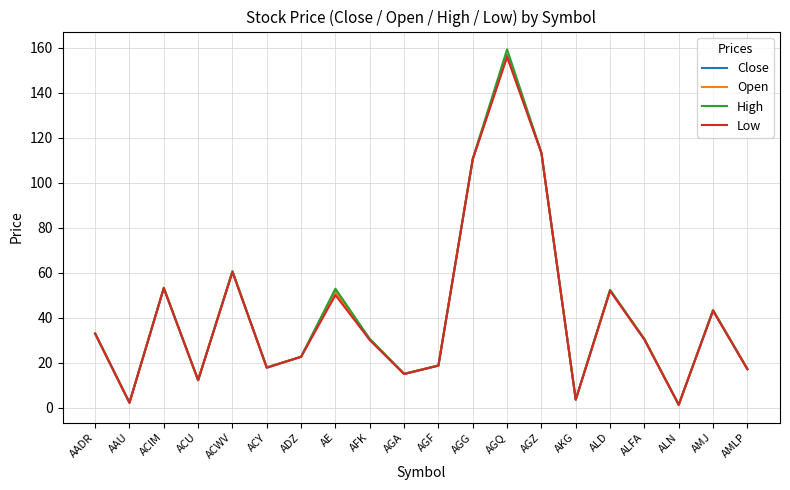

What is the difference between the second highest and minimum values in the Open series?

112.0